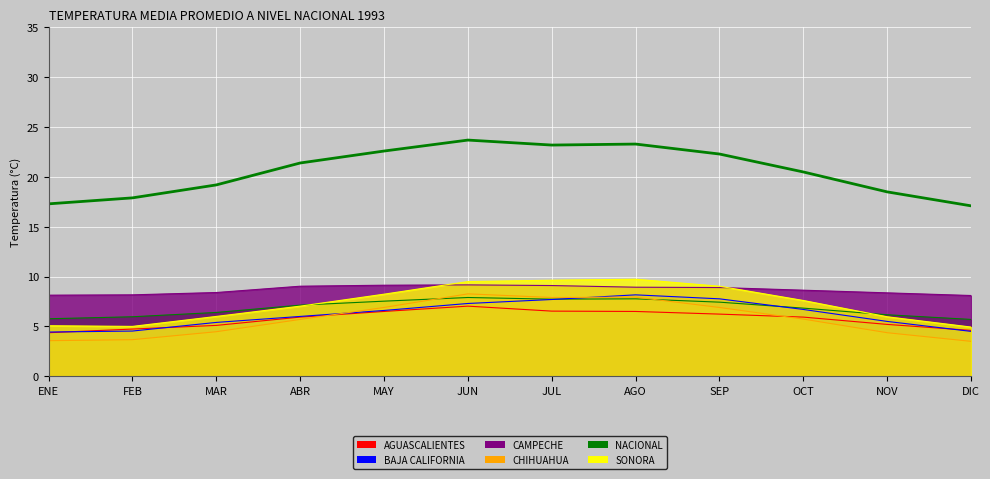

True or false: CHIHUAHUA has a value of 3.7 at FEB.

True